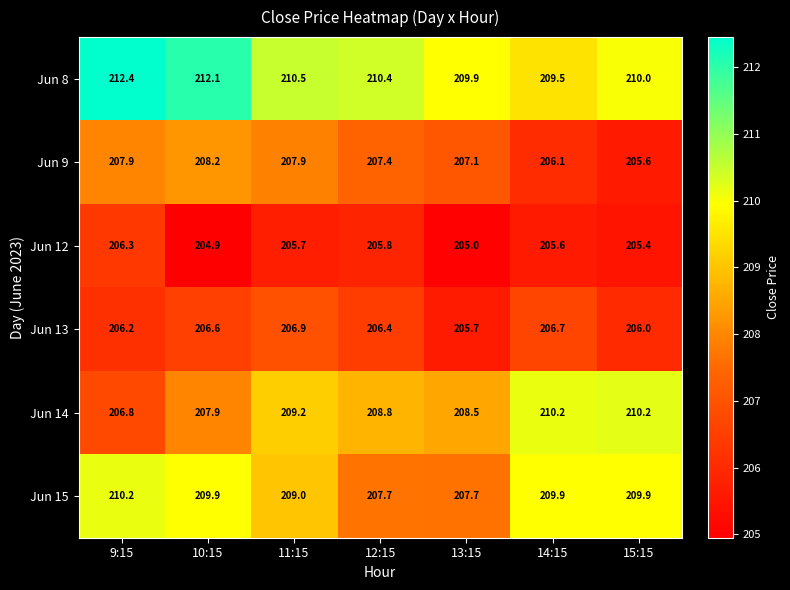

Is it true that Jun 13 equals 206.4 at 12:15?

True